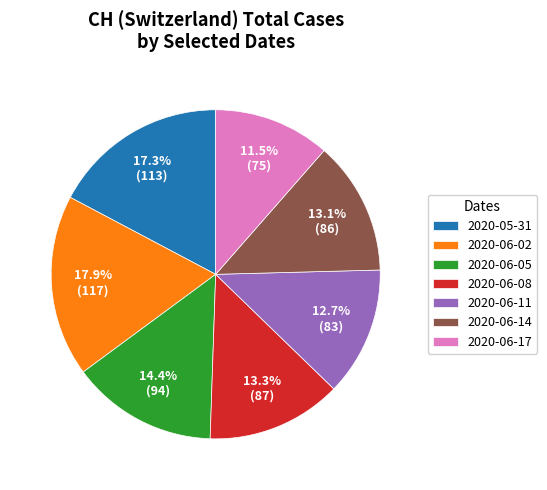

Is there a majority slice in this chart?

No